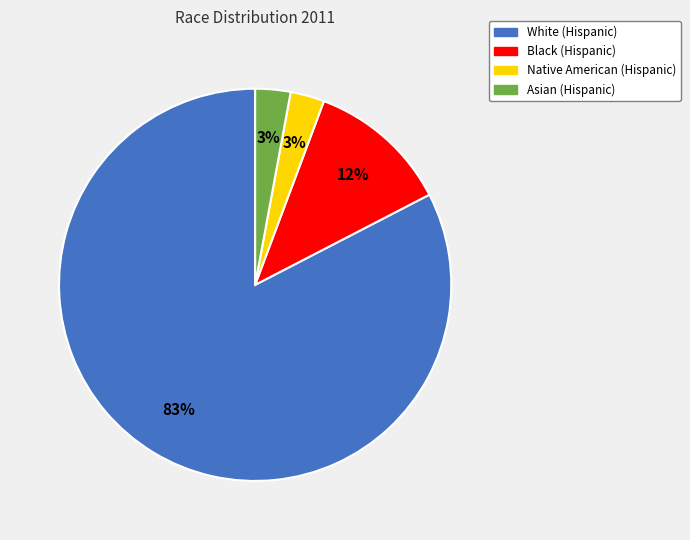

Which category accounts for the majority?

White (Hispanic)